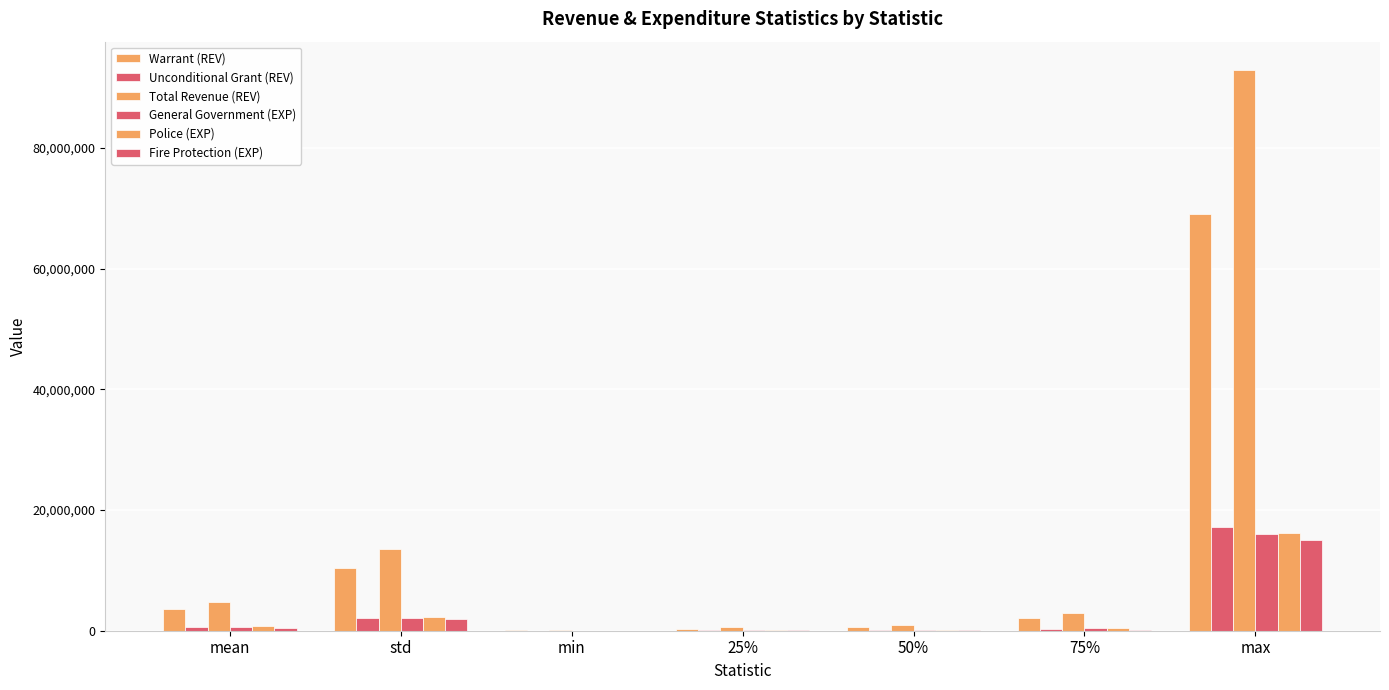

How many categories are shown in the chart?

7